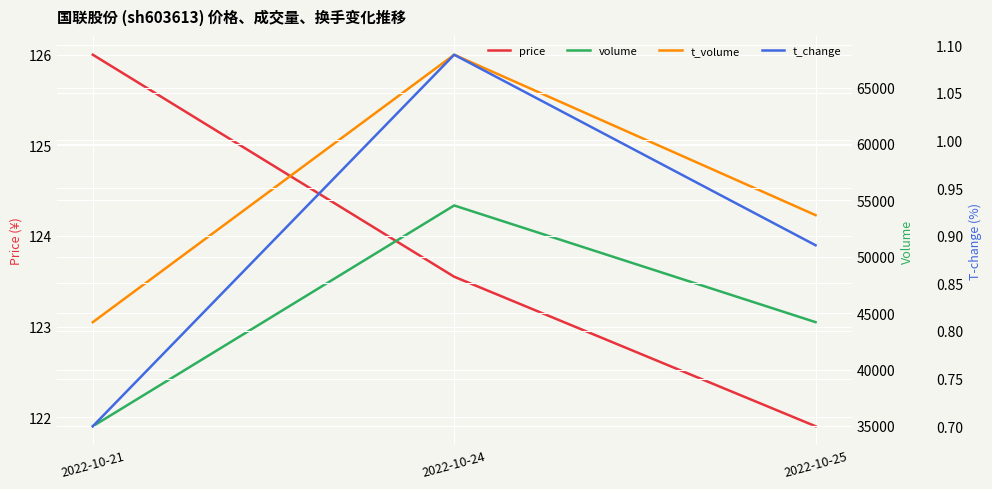

What is the maximum value shown in the chart?

67914.0